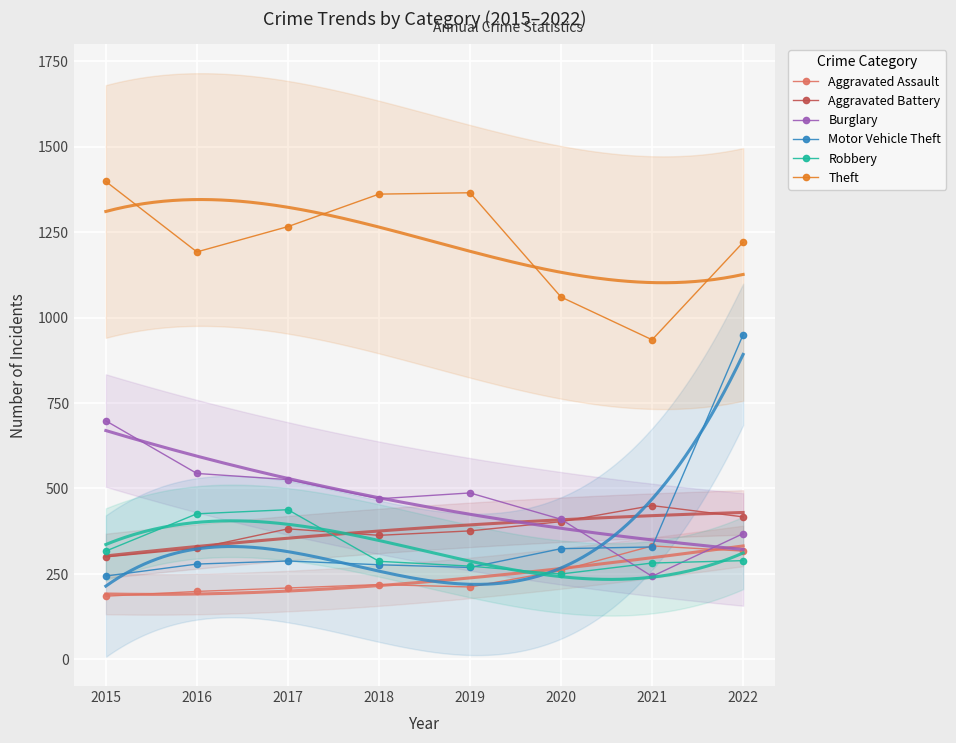

How many interior local peaks does the Aggravated Assault series have?

2